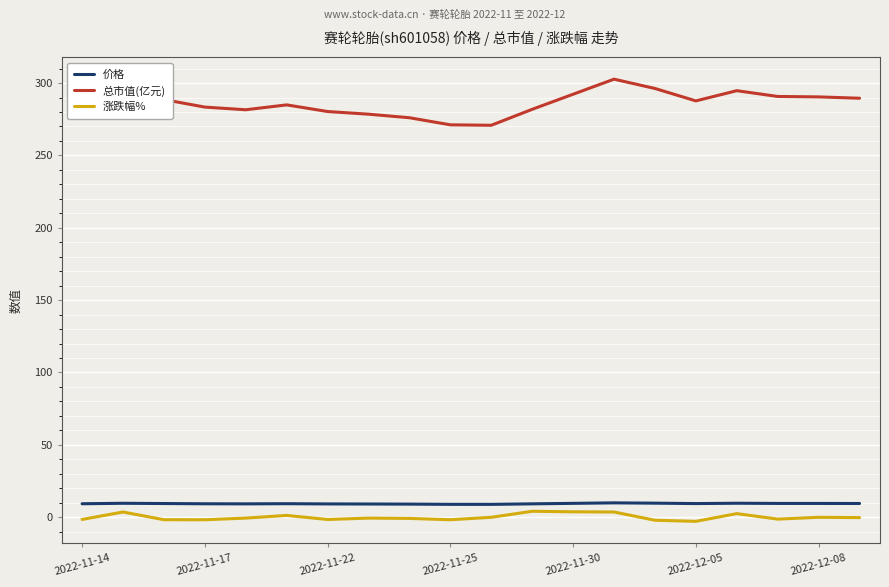

What is the greatest value displayed?

302.7